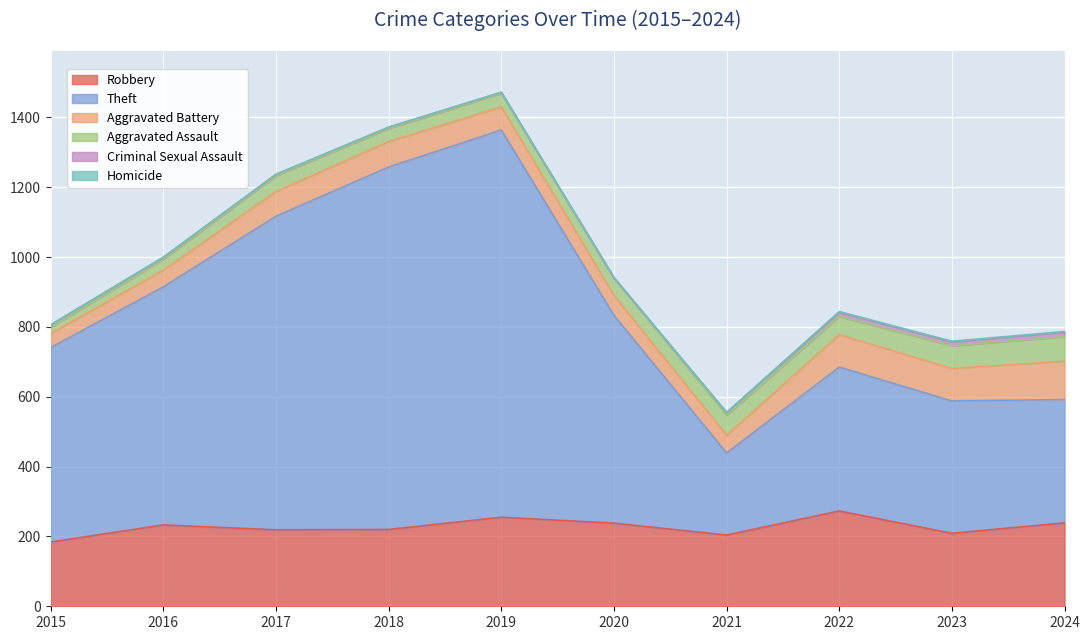

Which series has the largest total across all categories?

Theft